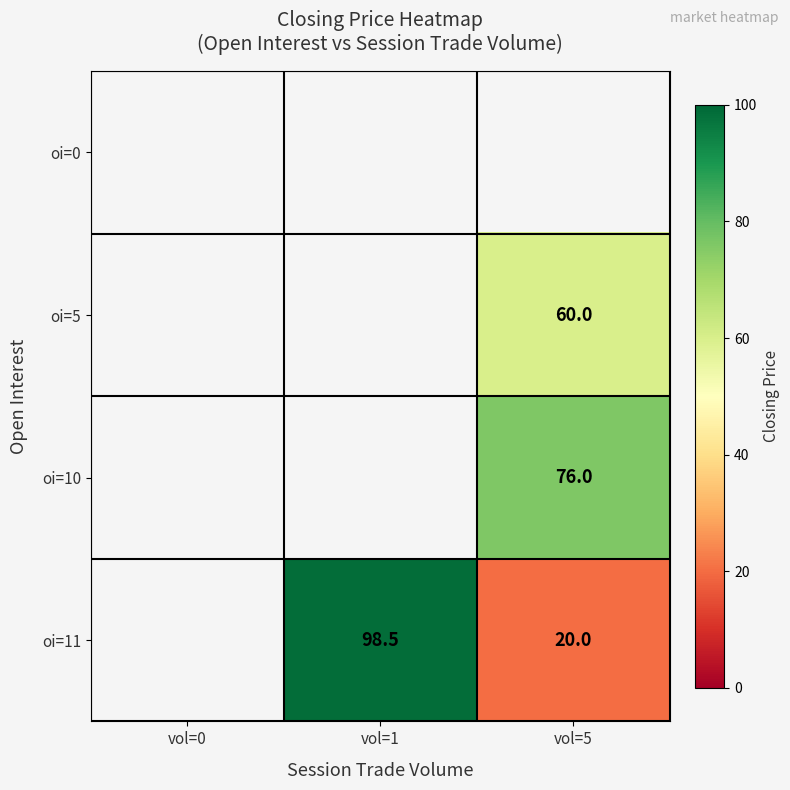

The value of oi=11 at vol=5 is 20.0. True or false?

True